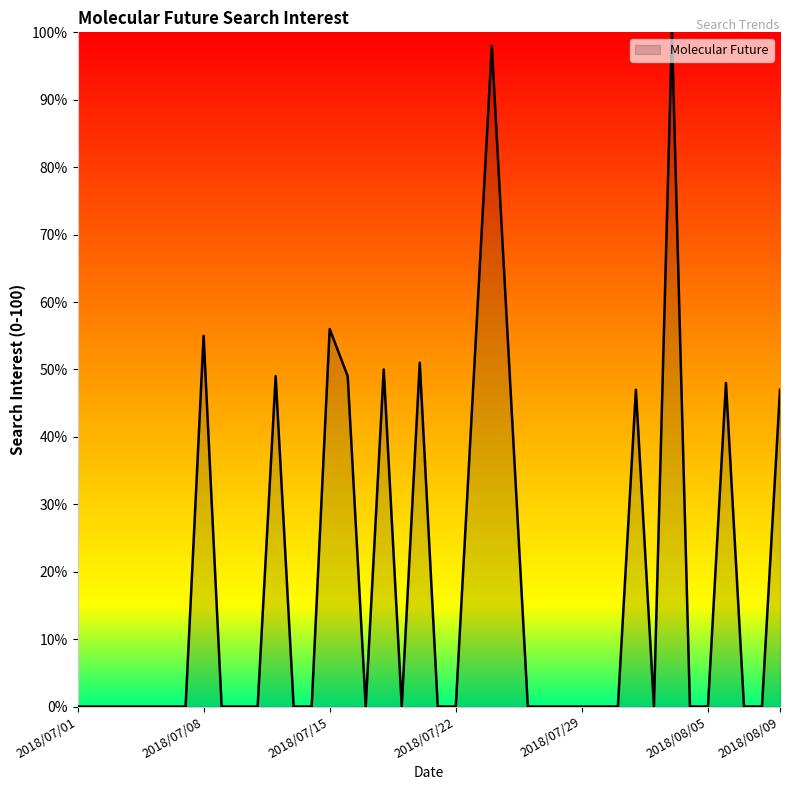

True or false: there are more than 1 points higher than both neighbors.

True